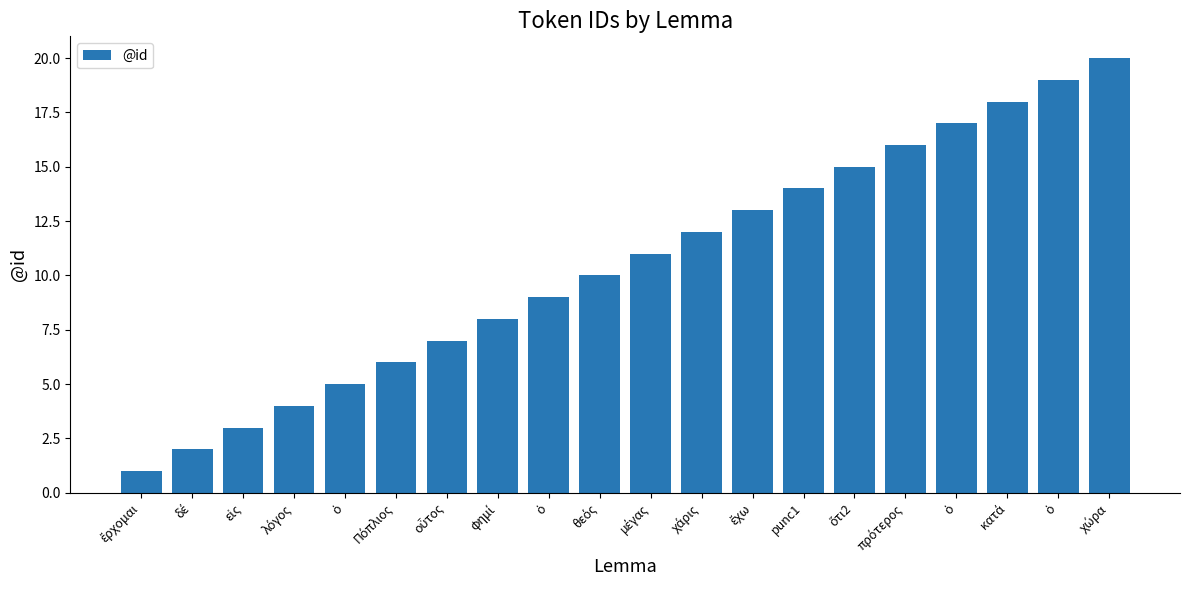

What value does the data have at θεός?

10